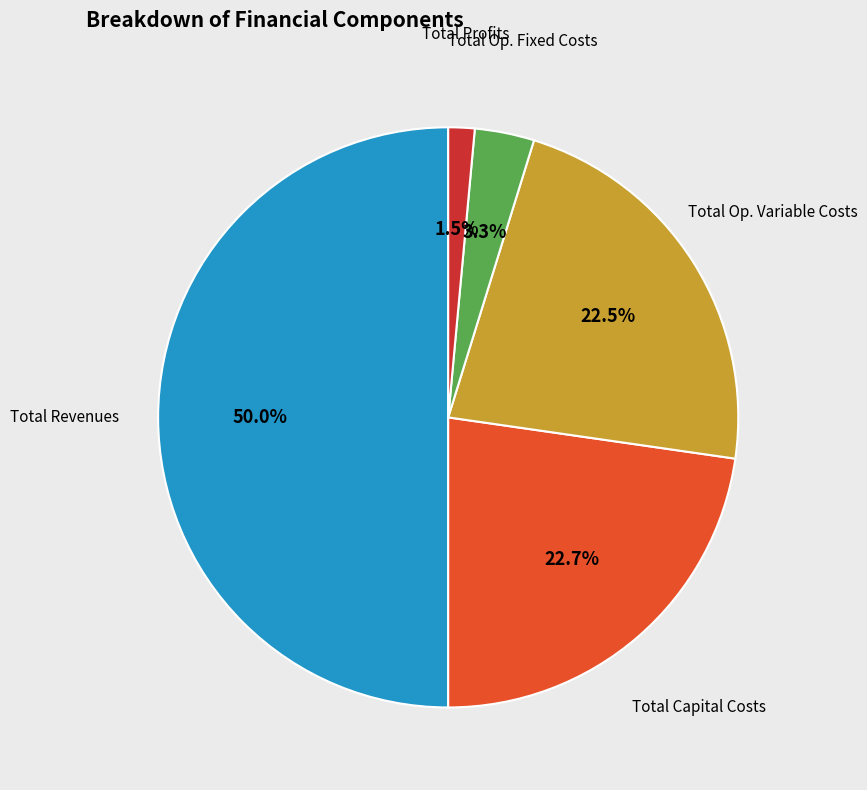

What is the largest slice in the pie chart?

Total Revenues